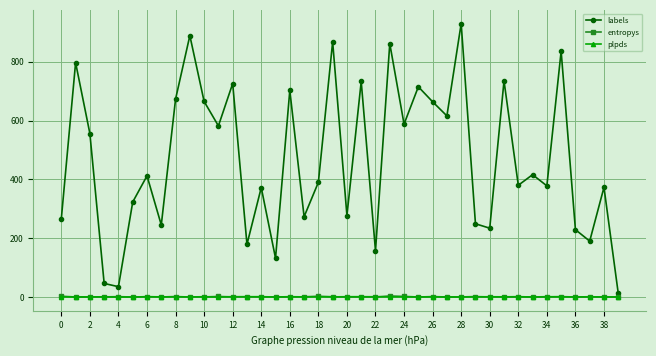

What is the greatest value displayed?

930.0